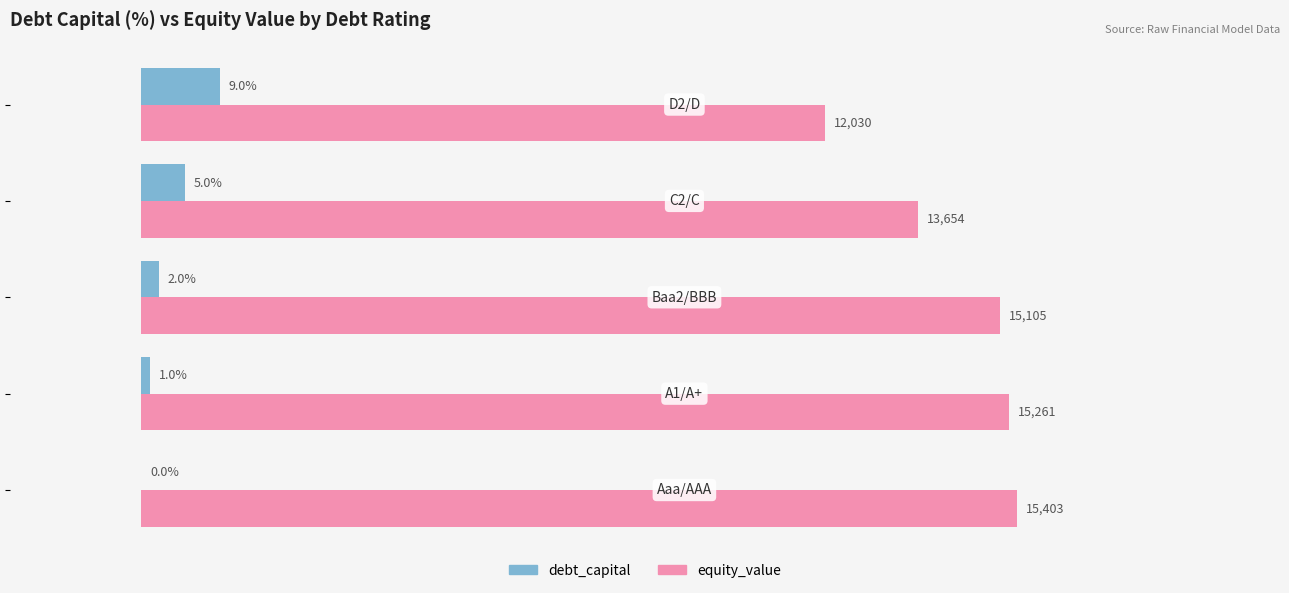

Which series has the largest total across all categories?

equity_value